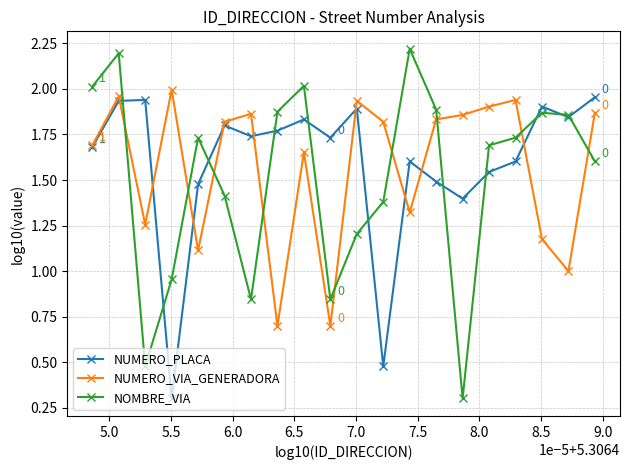

What is the value of the NUMERO_PLACA point at the 15th from the left?

1.4